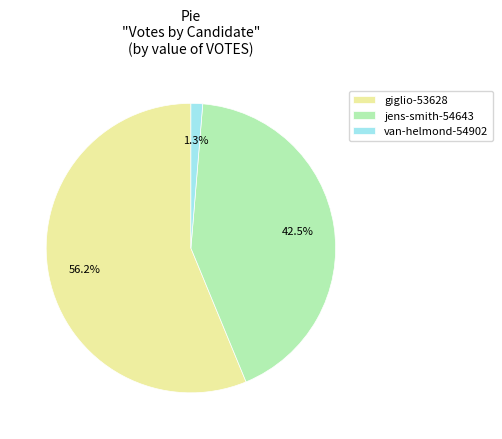

Count the number of slices in the pie.

3